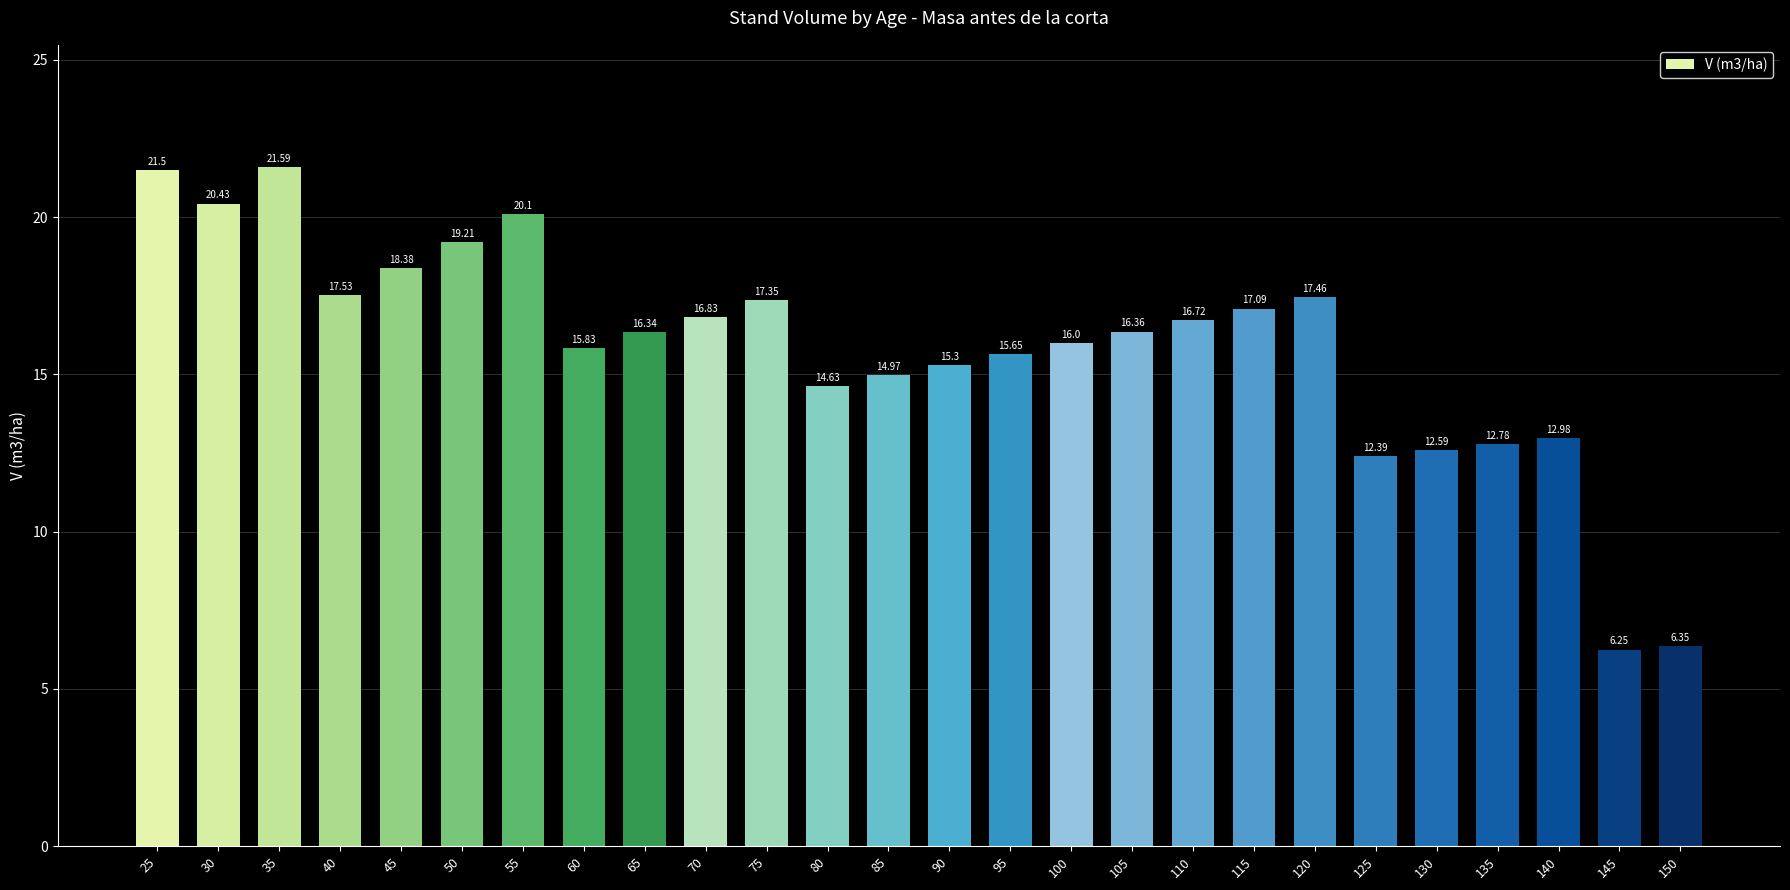

What is the change in value from 130 to 140?

+0.4